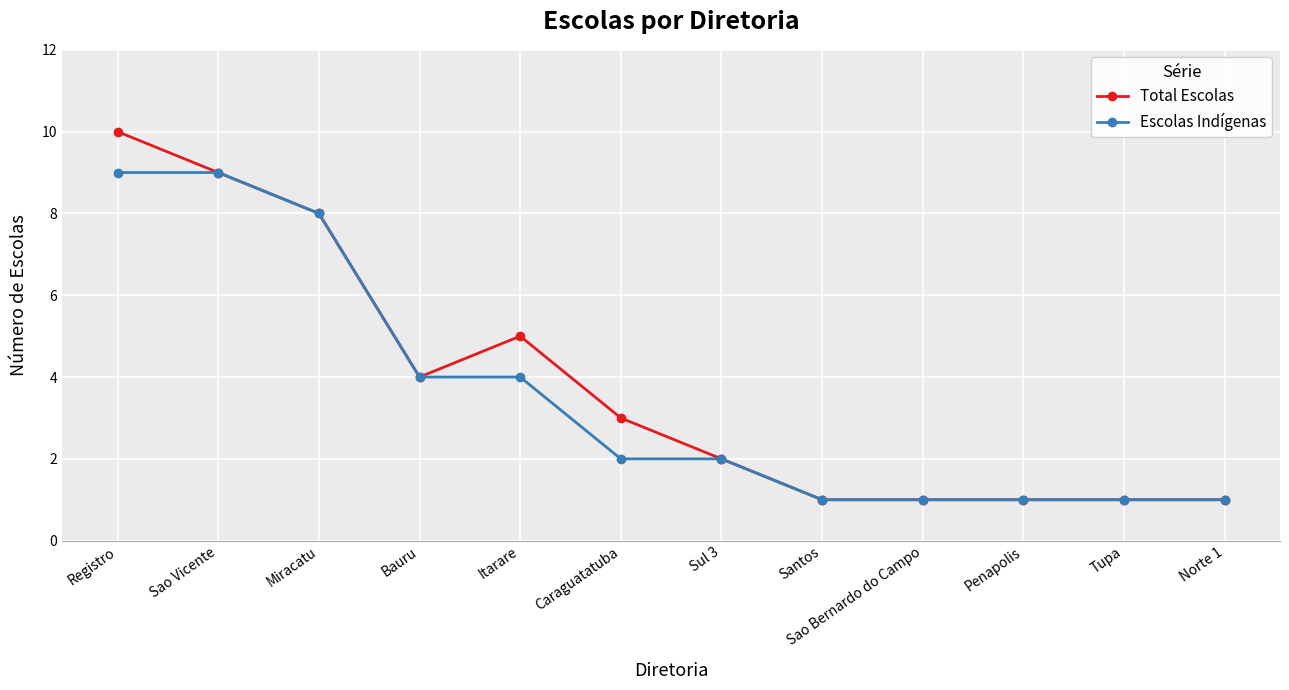

What is the highest value of the Escolas Indígenas series?

9